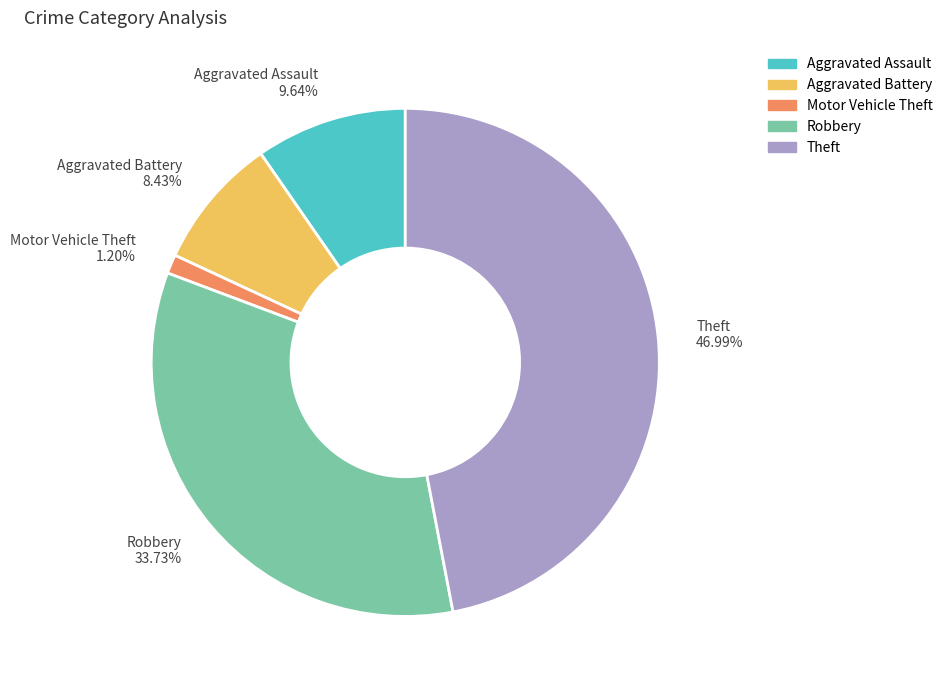

Approximately how many times larger is the value at Aggravated Assault compared to Theft?

0.2